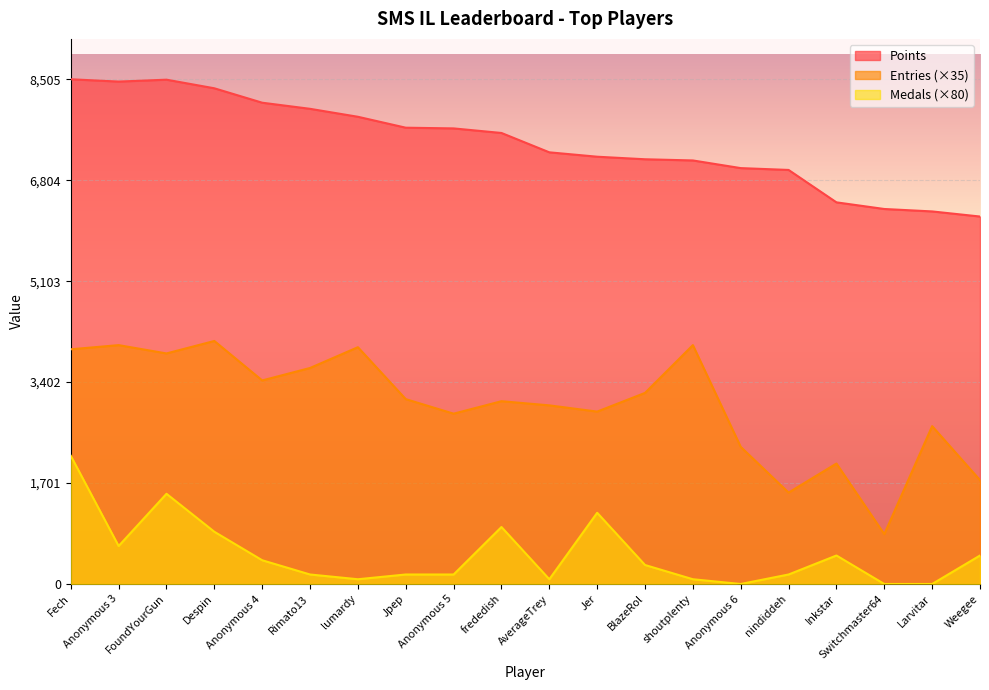

Rank the series by their average value, from highest to lowest.

Points, Entries (×35), Medals (×80)